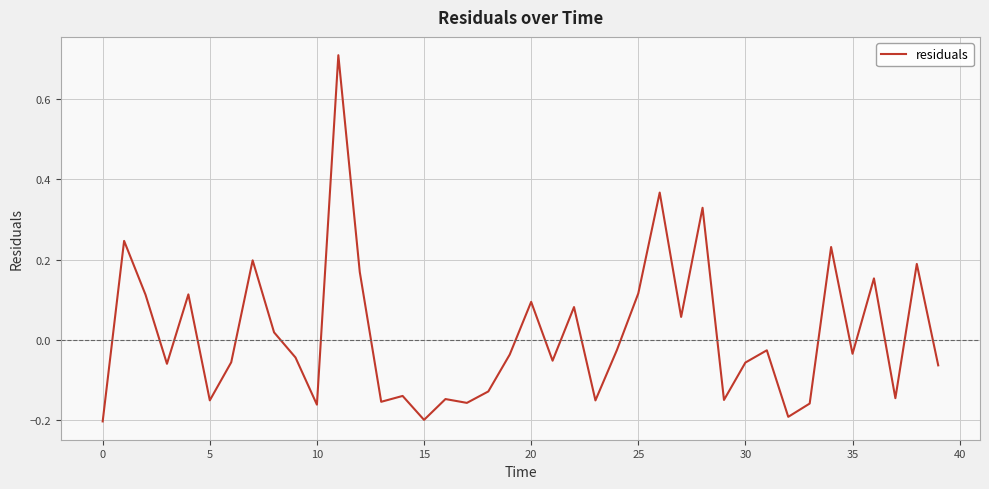

What is the greatest value displayed?

0.7